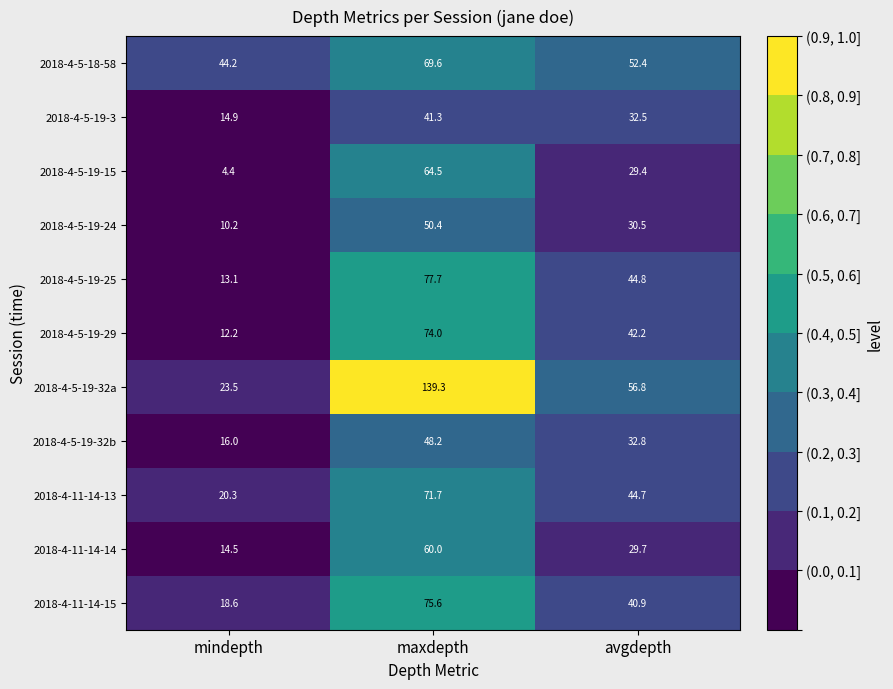

At which label does 2018-4-11-14-15 first exceed 40?

maxdepth